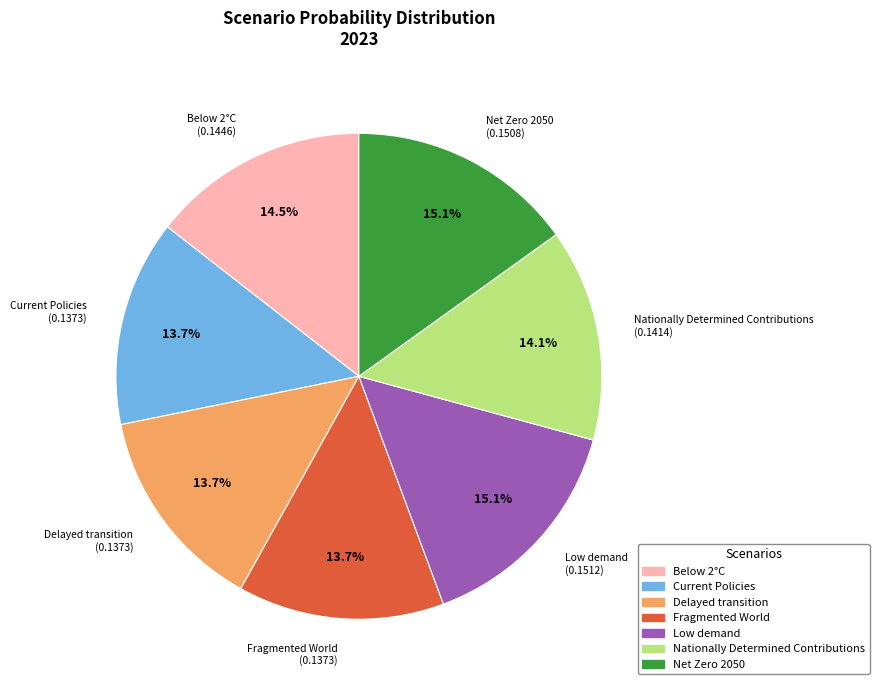

Between Below 2°C and Net Zero 2050, which is larger?

Net Zero 2050